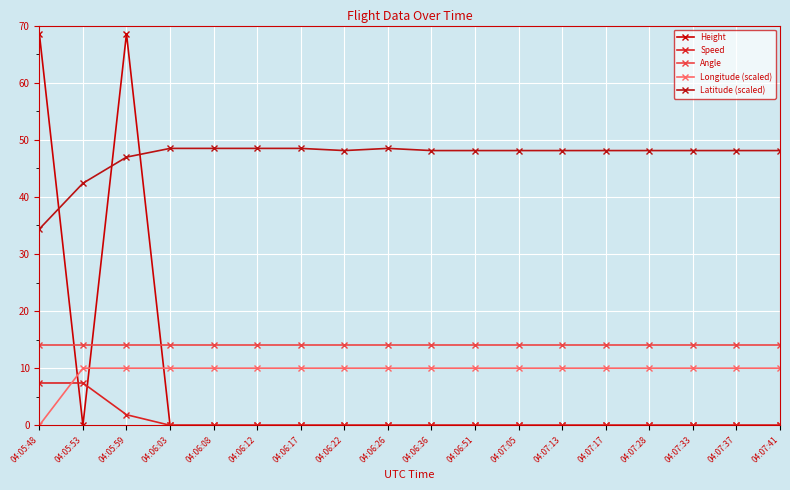

At which label is Latitude (scaled) closest to 41?

04:05:53